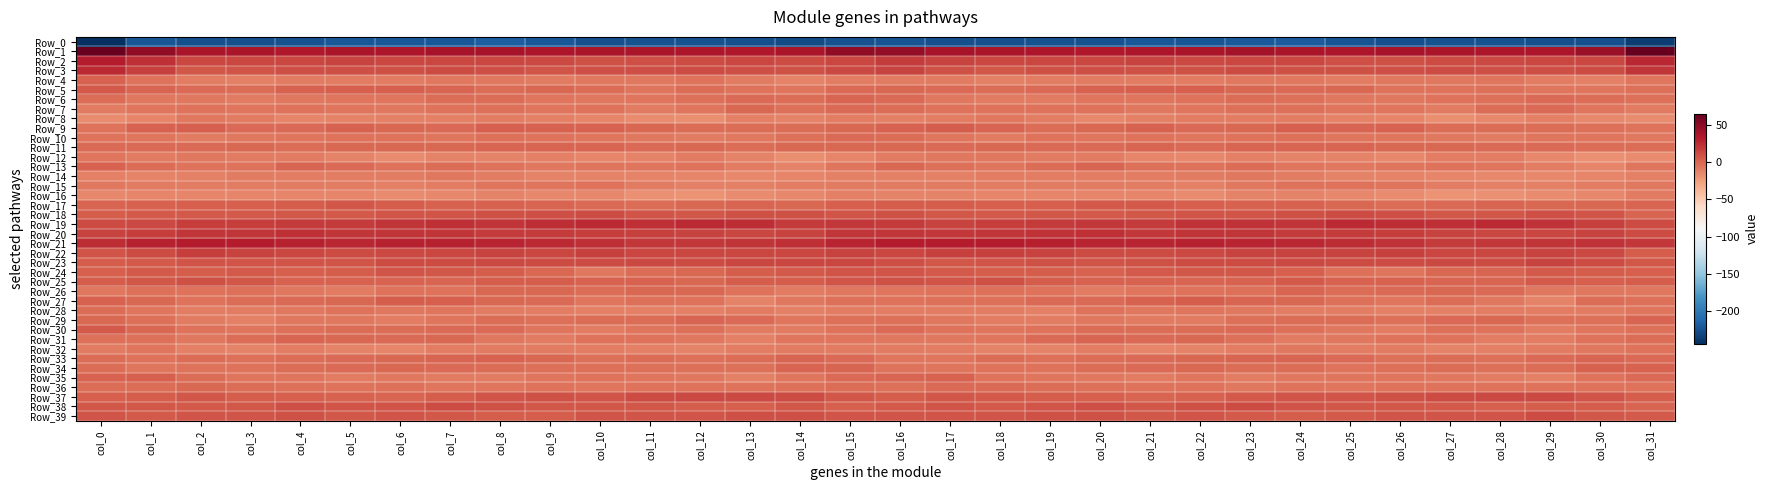

Reading right to left, extract all data points from this chart.

Row_0: col_31=-236.5	col_30=-225.2	col_29=-225.7	col_28=-224.5	col_27=-223.5	col_26=-225.1	col_25=-222.8	col_24=-217.4	col_23=-218.8	col_22=-221.5	col_21=-220.2	col_20=-223.5	col_19=-224.4	col_18=-225.4	col_17=-225.3	col_16=-222.7	col_15=-224.6	col_14=-227.4	col_13=-225.1	col_12=-224.5	col_11=-223.6	col_10=-225.1	col_9=-220.8	col_8=-216.5	col_7=-220.9	col_6=-221.0	col_5=-220.9	col_4=-224.1	col_3=-224.8	col_2=-225.5	col_1=-221.2	col_0=-244.0
Row_1: col_31=65.1	col_30=44.2	col_29=35.3	col_28=35.0	col_27=36.4	col_26=37.3	col_25=35.6	col_24=36.4	col_23=38.8	col_22=36.3	col_21=35.8	col_20=34.5	col_19=35.3	col_18=36.9	col_17=37.4	col_16=46.6	col_15=47.2	col_14=37.1	col_13=34.7	col_12=35.3	col_11=37.0	col_10=37.1	col_9=35.1	col_8=37.7	col_7=38.5	col_6=35.0	col_5=36.4	col_4=33.9	col_3=36.4	col_2=36.3	col_1=47.2	col_0=62.7
Row_2: col_31=27.1	col_30=14.0	col_29=13.6	col_28=12.0	col_27=10.8	col_26=9.4	col_25=10.4	col_24=13.7	col_23=13.3	col_22=13.1	col_21=15.1	col_20=14.0	col_19=13.7	col_18=13.4	col_17=15.1	col_16=18.6	col_15=13.9	col_14=10.7	col_13=13.6	col_12=11.4	col_11=10.3	col_10=9.3	col_9=12.0	col_8=13.8	col_7=13.2	col_6=13.3	col_5=15.5	col_4=13.6	col_3=13.6	col_2=13.4	col_1=23.4	col_0=31.7
Row_3: col_31=21.0	col_30=11.3	col_29=9.7	col_28=10.7	col_27=10.9	col_26=10.5	col_25=8.4	col_24=9.3	col_23=11.6	col_22=9.0	col_21=9.3	col_20=10.4	col_19=8.6	col_18=6.0	col_17=9.4	col_16=15.4	col_15=12.4	col_14=8.7	col_13=9.6	col_12=11.6	col_11=10.4	col_10=9.8	col_9=8.3	col_8=10.6	col_7=10.8	col_6=8.3	col_5=9.9	col_4=10.4	col_3=7.3	col_2=6.4	col_1=16.7	col_0=25.9
Row_4: col_31=-7.2	col_30=-12.1	col_29=-10.2	col_28=-7.0	col_27=-7.5	col_26=-7.8	col_25=-10.1	col_24=-8.5	col_23=-7.5	col_22=-8.8	col_21=-9.7	col_20=-9.0	col_19=-10.9	col_18=-11.4	col_17=-9.6	col_16=-9.5	col_15=-10.5	col_14=-12.7	col_13=-9.4	col_12=-5.8	col_11=-8.3	col_10=-8.4	col_9=-9.7	col_8=-8.0	col_7=-7.8	col_6=-9.7	col_5=-9.4	col_4=-9.1	col_3=-11.7	col_2=-10.8	col_1=-5.2	col_0=1.8
Row_5: col_31=-4.8	col_30=-6.7	col_29=-6.2	col_28=-3.9	col_27=-5.2	col_26=-5.4	col_25=-0.9	col_24=-2.5	col_23=-1.3	col_22=2.4	col_21=2.5	col_20=1.8	col_19=-1.7	col_18=-2.9	col_17=-2.3	col_16=-0.3	col_15=-1.8	col_14=-6.7	col_13=-5.7	col_12=-3.3	col_11=-6.6	col_10=-3.0	col_9=-0.8	col_8=-3.3	col_7=0.3	col_6=2.7	col_5=2.4	col_4=1.2	col_3=-3.1	col_2=-2.3	col_1=-0.1	col_0=5.0
Row_6: col_31=-4.7	col_30=-3.6	col_29=-2.0	col_28=-3.8	col_27=-6.1	col_26=-8.1	col_25=-7.7	col_24=-4.1	col_23=-2.7	col_22=-5.3	col_21=-6.9	col_20=-7.3	col_19=-9.2	col_18=-8.7	col_17=-8.5	col_16=-1.5	col_15=0.5	col_14=-2.6	col_13=-2.1	col_12=-4.8	col_11=-6.9	col_10=-8.1	col_9=-6.5	col_8=-3.3	col_7=-3.4	col_6=-6.4	col_5=-6.7	col_4=-7.6	col_3=-9.7	col_2=-8.5	col_1=-7.5	col_0=-3.3
Row_7: col_31=-8.8	col_30=-6.9	col_29=-1.8	col_28=-3.3	col_27=-9.4	col_26=-6.9	col_25=-6.4	col_24=-4.9	col_23=-4.8	col_22=-7.0	col_21=-7.5	col_20=-5.7	col_19=-6.1	col_18=-5.6	col_17=-5.8	col_16=-3.0	col_15=-2.4	col_14=-4.9	col_13=-0.9	col_12=-6.3	col_11=-9.0	col_10=-6.1	col_9=-6.2	col_8=-4.7	col_7=-5.3	col_6=-7.9	col_5=-6.4	col_4=-5.7	col_3=-6.3	col_2=-5.5	col_1=-7.0	col_0=-8.7
Row_8: col_31=-16.3	col_30=-15.0	col_29=-11.6	col_28=-14.6	col_27=-18.1	col_26=-13.9	col_25=-13.4	col_24=-9.9	col_23=-10.9	col_22=-10.9	col_21=-12.1	col_20=-14.7	col_19=-10.9	col_18=-7.5	col_17=-10.1	col_16=-11.2	col_15=-10.8	col_14=-12.7	col_13=-11.9	col_12=-17.1	col_11=-16.9	col_10=-13.5	col_9=-12.0	col_8=-10.0	col_7=-11.0	col_6=-11.1	col_5=-13.3	col_4=-14.2	col_3=-8.9	col_2=-7.7	col_1=-13.4	col_0=-17.0
Row_9: col_31=-5.1	col_30=-4.3	col_29=-3.3	col_28=-3.4	col_27=-2.8	col_26=1.5	col_25=0.0	col_24=3.4	col_23=-0.4	col_22=-1.5	col_21=1.7	col_20=-1.0	col_19=-2.8	col_18=0.7	col_17=4.2	col_16=1.5	col_15=-0.2	col_14=-2.6	col_13=-3.6	col_12=-3.6	col_11=-1.2	col_10=1.1	col_9=1.3	col_8=2.6	col_7=-1.7	col_6=-0.2	col_5=1.3	col_4=-2.2	col_3=-2.5	col_2=3.1	col_1=1.1	col_0=-5.1
Row_10: col_31=-8.1	col_30=-6.4	col_29=-7.1	col_28=-9.2	col_27=-8.6	col_26=-7.3	col_25=-6.7	col_24=-3.8	col_23=-6.1	col_22=-6.2	col_21=-5.5	col_20=-6.7	col_19=-5.9	col_18=-9.8	col_17=-6.9	col_16=-2.6	col_15=-2.5	col_14=-4.9	col_13=-8.4	col_12=-9.0	col_11=-8.1	col_10=-7.3	col_9=-5.2	col_8=-4.4	col_7=-6.7	col_6=-5.6	col_5=-5.9	col_4=-6.6	col_3=-7.4	col_2=-9.5	col_1=-7.2	col_0=-5.9
Row_11: col_31=-3.6	col_30=-2.6	col_29=-2.4	col_28=-1.9	col_27=-1.2	col_26=-1.2	col_25=0.4	col_24=-0.1	col_23=0.3	col_22=-1.4	col_21=-0.1	col_20=-1.7	col_19=-1.4	col_18=-1.2	col_17=-1.9	col_16=-1.3	col_15=-0.8	col_14=-1.2	col_13=-2.8	col_12=-1.0	col_11=-1.8	col_10=-0.1	col_9=0.3	col_8=0.1	col_7=-0.6	col_6=-0.8	col_5=-0.5	col_4=-2.6	col_3=-0.7	col_2=-2.1	col_1=-2.5	col_0=-2.0
Row_12: col_31=-16.2	col_30=-18.9	col_29=-14.8	col_28=-10.3	col_27=-10.8	col_26=-14.8	col_25=-12.3	col_24=-12.5	col_23=-11.5	col_22=-15.7	col_21=-14.1	col_20=-9.6	col_19=-9.4	col_18=-8.0	col_17=-8.5	col_16=-9.3	col_15=-14.3	col_14=-17.1	col_13=-13.1	col_12=-9.0	col_11=-13.0	col_10=-13.7	col_9=-12.1	col_8=-12.2	col_7=-12.6	col_6=-16.1	col_5=-12.4	col_4=-9.3	col_3=-9.1	col_2=-8.1	col_1=-9.5	col_0=-6.6
Row_13: col_31=-6.9	col_30=-13.8	col_29=-9.8	col_28=-7.2	col_27=-6.0	col_26=-6.8	col_25=-7.5	col_24=-7.1	col_23=-2.9	col_22=-5.0	col_21=-4.1	col_20=0.7	col_19=-3.5	col_18=-6.6	col_17=-4.4	col_16=-0.7	col_15=-7.1	col_14=-12.6	col_13=-9.0	col_12=-5.6	col_11=-6.7	col_10=-6.9	col_9=-7.6	col_8=-5.7	col_7=-2.9	col_6=-5.7	col_5=-2.1	col_4=0.1	col_3=-5.8	col_2=-6.1	col_1=-3.7	col_0=1.7
Row_14: col_31=-11.4	col_30=-13.8	col_29=-15.5	col_28=-15.0	col_27=-13.5	col_26=-12.4	col_25=-13.0	col_24=-10.9	col_23=-8.4	col_22=-9.5	col_21=-10.5	col_20=-10.5	col_19=-9.9	col_18=-10.5	col_17=-11.6	col_16=-11.8	col_15=-12.0	col_14=-14.4	col_13=-15.8	col_12=-13.9	col_11=-13.1	col_10=-12.7	col_9=-12.3	col_8=-10.1	col_7=-8.3	col_6=-10.2	col_5=-10.4	col_4=-11.0	col_3=-9.5	col_2=-11.6	col_1=-12.2	col_0=-11.7
Row_15: col_31=-8.0	col_30=-9.9	col_29=-12.0	col_28=-11.2	col_27=-10.5	col_26=-6.5	col_25=-6.1	col_24=-6.2	col_23=-8.5	col_22=-11.7	col_21=-10.5	col_20=-9.7	col_19=-9.8	col_18=-10.5	col_17=-8.8	col_16=-8.9	col_15=-8.6	col_14=-10.9	col_13=-11.5	col_12=-11.6	col_11=-8.8	col_10=-6.0	col_9=-6.3	col_8=-6.4	col_7=-10.2	col_6=-11.4	col_5=-10.4	col_4=-9.6	col_3=-10.4	col_2=-10.0	col_1=-9.0	col_0=-8.1
Row_16: col_31=-9.1	col_30=-14.9	col_29=-16.9	col_28=-18.4	col_27=-19.6	col_26=-16.6	col_25=-15.4	col_24=-13.2	col_23=-13.2	col_22=-16.9	col_21=-14.1	col_20=-14.1	col_19=-14.0	col_18=-13.9	col_17=-12.9	col_16=-12.6	col_15=-11.9	col_14=-15.8	col_13=-16.9	col_12=-19.7	col_11=-18.9	col_10=-15.8	col_9=-14.8	col_8=-12.3	col_7=-14.8	col_6=-16.4	col_5=-13.6	col_4=-14.2	col_3=-14.1	col_2=-13.9	col_1=-13.7	col_0=-15.3
Row_17: col_31=0.7	col_30=-1.2	col_29=-0.2	col_28=0.0	col_27=-2.1	col_26=-2.7	col_25=-0.9	col_24=1.7	col_23=1.2	col_22=3.2	col_21=5.8	col_20=5.3	col_19=3.2	col_18=3.3	col_17=3.6	col_16=4.2	col_15=3.3	col_14=-1.0	col_13=0.6	col_12=-0.9	col_11=-3.0	col_10=-2.1	col_9=0.3	col_8=2.2	col_7=1.2	col_6=4.6	col_5=6.1	col_4=4.2	col_3=3.0	col_2=3.0	col_1=2.3	col_0=0.9
Row_18: col_31=-0.1	col_30=7.2	col_29=10.1	col_28=6.9	col_27=6.5	col_26=9.6	col_25=11.3	col_24=9.2	col_23=8.1	col_22=8.3	col_21=6.0	col_20=5.4	col_19=6.3	col_18=4.8	col_17=6.8	col_16=9.3	col_15=8.2	col_14=9.5	col_13=9.3	col_12=6.0	col_11=7.2	col_10=11.3	col_9=10.6	col_8=8.8	col_7=8.1	col_6=7.8	col_5=5.1	col_4=6.1	col_3=5.5	col_2=5.1	col_1=5.8	col_0=3.5
Row_19: col_31=11.9	col_30=16.1	col_29=22.3	col_28=25.9	col_27=23.8	col_26=24.6	col_25=25.4	col_24=21.4	col_23=21.9	col_22=22.3	col_21=18.9	col_20=19.3	col_19=18.1	col_18=17.2	col_17=15.5	col_16=18.4	col_15=20.1	col_14=18.5	col_13=24.5	col_12=25.6	col_11=23.1	col_10=25.7	col_9=24.4	col_8=20.5	col_7=23.1	col_6=20.6	col_5=19.0	col_4=18.9	col_3=17.4	col_2=17.1	col_1=12.3	col_0=10.8
Row_20: col_31=11.9	col_30=14.9	col_29=14.2	col_28=14.3	col_27=15.6	col_26=17.5	col_25=19.0	col_24=18.6	col_23=20.4	col_22=20.8	col_21=20.1	col_20=23.3	col_19=21.9	col_18=20.7	col_17=20.1	col_16=21.5	col_15=20.6	col_14=15.5	col_13=14.0	col_12=15.1	col_11=16.1	col_10=17.9	col_9=19.0	col_8=19.1	col_7=20.7	col_6=20.7	col_5=20.9	col_4=23.6	col_3=20.9	col_2=21.0	col_1=16.9	col_0=15.4
Row_21: col_31=19.3	col_30=22.5	col_29=21.4	col_28=20.4	col_27=18.9	col_26=22.5	col_25=24.8	col_24=26.9	col_23=28.7	col_22=29.7	col_21=27.7	col_20=28.3	col_19=30.7	col_18=32.3	col_17=32.4	col_16=31.6	col_15=28.1	col_14=22.9	col_13=21.0	col_12=20.0	col_11=19.5	col_10=23.9	col_9=25.3	col_8=27.7	col_7=29.5	col_6=29.1	col_5=27.6	col_4=29.2	col_3=31.4	col_2=32.2	col_1=29.7	col_0=24.6
Row_22: col_31=4.6	col_30=12.2	col_29=14.5	col_28=13.2	col_27=13.7	col_26=15.8	col_25=14.7	col_24=15.1	col_23=15.0	col_22=12.6	col_21=11.7	col_20=11.9	col_19=14.8	col_18=16.2	col_17=15.6	col_16=14.2	col_15=15.1	col_14=14.3	col_13=13.9	col_12=13.4	col_11=14.0	col_10=16.5	col_9=14.0	col_8=15.5	col_7=13.9	col_6=12.4	col_5=11.1	col_4=13.2	col_3=14.8	col_2=16.9	col_1=11.9	col_0=7.8
Row_23: col_31=7.0	col_30=11.5	col_29=14.4	col_28=11.6	col_27=12.7	col_26=11.7	col_25=10.9	col_24=12.3	col_23=11.9	col_22=10.8	col_21=9.4	col_20=7.5	col_19=8.7	col_18=7.4	col_17=6.8	col_16=9.8	col_15=13.8	col_14=13.3	col_13=13.7	col_12=11.4	col_11=12.8	col_10=11.1	col_9=11.6	col_8=12.2	col_7=11.5	col_6=11.0	col_5=8.0	col_4=8.0	col_3=8.2	col_2=7.2	col_1=5.4	col_0=3.9
Row_24: col_31=3.1	col_30=4.2	col_29=5.6	col_28=0.6	col_27=-1.3	col_26=-7.1	col_25=-4.5	col_24=2.8	col_23=6.5	col_22=6.9	col_21=5.5	col_20=2.0	col_19=4.6	col_18=4.6	col_17=5.8	col_16=7.5	col_15=7.9	col_14=4.9	col_13=4.4	col_12=-0.7	col_11=-2.9	col_10=-7.8	col_9=-1.2	col_8=4.5	col_7=7.0	col_6=7.2	col_5=3.7	col_4=2.7	col_3=4.8	col_2=4.6	col_1=5.6	col_0=2.6
Row_25: col_31=3.9	col_30=3.3	col_29=4.8	col_28=0.7	col_27=0.7	col_26=1.2	col_25=2.1	col_24=5.0	col_23=2.0	col_22=0.8	col_21=2.1	col_20=1.4	col_19=4.5	col_18=8.7	col_17=7.5	col_16=9.3	col_15=7.4	col_14=3.9	col_13=3.9	col_12=-0.4	col_11=1.4	col_10=1.1	col_9=3.6	col_8=4.7	col_7=0.8	col_6=1.4	col_5=2.1	col_4=1.9	col_3=6.4	col_2=8.8	col_1=7.0	col_0=4.2
Row_26: col_31=-8.1	col_30=-8.1	col_29=-7.6	col_28=-1.5	col_27=-0.8	col_26=-2.1	col_25=-2.8	col_24=0.2	col_23=-4.3	col_22=-5.2	col_21=-7.3	col_20=-9.3	col_19=-5.1	col_18=-4.8	col_17=-5.5	col_16=-6.3	col_15=-7.7	col_14=-9.0	col_13=-5.1	col_12=-0.9	col_11=-0.9	col_10=-3.2	col_9=-1.0	col_8=-1.1	col_7=-5.3	col_6=-5.3	col_5=-8.7	col_4=-7.7	col_3=-4.6	col_2=-5.0	col_1=-4.6	col_0=-7.9
Row_27: col_31=-3.9	col_30=-3.3	col_29=-12.4	col_28=-8.5	col_27=-3.6	col_26=-6.7	col_25=-4.0	col_24=-0.4	col_23=1.1	col_22=4.7	col_21=1.4	col_20=-2.4	col_19=-2.4	col_18=-4.6	col_17=-4.6	col_16=-5.9	col_15=-4.1	col_14=-7.7	col_13=-12.6	col_12=-5.4	col_11=-4.3	col_10=-7.1	col_9=-1.6	col_8=-0.3	col_7=3.0	col_6=4.2	col_5=-0.6	col_4=-2.1	col_3=-2.8	col_2=-5.3	col_1=-1.2	col_0=1.3
Row_28: col_31=-7.3	col_30=-9.5	col_29=-10.0	col_28=-10.5	col_27=-11.7	col_26=-11.1	col_25=-10.6	col_24=-10.4	col_23=-7.5	col_22=-7.3	col_21=-7.4	col_20=-5.7	col_19=-11.0	col_18=-10.0	col_17=-10.1	col_16=-9.9	col_15=-10.5	col_14=-11.4	col_13=-9.6	col_12=-11.1	col_11=-11.2	col_10=-11.2	col_9=-10.5	col_8=-9.6	col_7=-6.2	col_6=-8.4	col_5=-6.0	col_4=-7.5	col_3=-10.9	col_2=-10.1	col_1=-7.0	col_0=-3.5
Row_29: col_31=1.0	col_30=-4.5	col_29=-4.0	col_28=-0.3	col_27=-1.6	col_26=-4.2	col_25=-3.6	col_24=-3.5	col_23=-4.7	col_22=-9.6	col_21=-9.3	col_20=-7.5	col_19=-10.2	col_18=-10.5	col_17=-7.9	col_16=-4.1	col_15=-4.7	col_14=-6.4	col_13=-2.3	col_12=0.2	col_11=-3.2	col_10=-3.6	col_9=-3.9	col_8=-3.5	col_7=-6.3	col_6=-10.3	col_5=-8.5	col_4=-7.5	col_3=-11.5	col_2=-9.3	col_1=-4.0	col_0=-0.7
Row_30: col_31=-3.9	col_30=-6.6	col_29=-10.0	col_28=-5.8	col_27=-4.1	col_26=-9.5	col_25=-8.6	col_24=-4.0	col_23=-1.4	col_22=-2.9	col_21=-2.8	col_20=-3.7	col_19=-5.9	col_18=-6.5	col_17=-5.2	col_16=-1.8	col_15=-5.6	col_14=-9.2	col_13=-9.3	col_12=-3.9	col_11=-6.2	col_10=-9.8	col_9=-6.9	col_8=-2.5	col_7=-1.9	col_6=-2.9	col_5=-3.1	col_4=-3.9	col_3=-6.9	col_2=-6.1	col_1=-0.4	col_0=5.7
Row_31: col_31=-3.3	col_30=-5.2	col_29=-9.9	col_28=-10.3	col_27=-5.7	col_26=-5.1	col_25=-7.9	col_24=-8.9	col_23=-3.9	col_22=-1.0	col_21=-2.1	col_20=0.4	col_19=-2.2	col_18=-6.6	col_17=-7.6	col_16=-7.4	col_15=-6.4	col_14=-7.2	col_13=-11.5	col_12=-8.3	col_11=-5.2	col_10=-5.5	col_9=-8.7	col_8=-8.0	col_7=-1.2	col_6=-2.4	col_5=-0.7	col_4=0.1	col_3=-3.7	col_2=-7.5	col_1=-4.6	col_0=-4.1
Row_32: col_31=-6.1	col_30=-7.9	col_29=-9.5	col_28=-11.0	col_27=-12.4	col_26=-9.6	col_25=-9.8	col_24=-8.6	col_23=-10.3	col_22=-12.7	col_21=-14.3	col_20=-10.5	col_19=-12.8	col_18=-13.1	col_17=-10.1	col_16=-9.4	col_15=-9.3	col_14=-8.9	col_13=-10.0	col_12=-12.3	col_11=-11.4	col_10=-9.9	col_9=-8.7	col_8=-9.2	col_7=-10.6	col_6=-14.5	col_5=-12.4	col_4=-10.9	col_3=-13.2	col_2=-12.2	col_1=-7.0	col_0=-8.7
Row_33: col_31=-1.7	col_30=1.0	col_29=-2.1	col_28=-4.4	col_27=-3.4	col_26=-4.1	col_25=-2.2	col_24=0.7	col_23=0.4	col_22=-0.2	col_21=-1.9	col_20=-3.3	col_19=-4.0	col_18=-3.1	col_17=-6.5	col_16=-6.8	col_15=-2.2	col_14=-0.0	col_13=-3.2	col_12=-4.5	col_11=-3.6	col_10=-4.2	col_9=-0.6	col_8=1.1	col_7=-0.1	col_6=-0.6	col_5=-2.5	col_4=-3.6	col_3=-3.8	col_2=-3.7	col_1=-5.3	col_0=-3.2
Row_34: col_31=1.8	col_30=1.4	col_29=-2.9	col_28=-4.8	col_27=-3.4	col_26=-4.2	col_25=-5.2	col_24=-3.7	col_23=-2.7	col_22=-1.0	col_21=-2.1	col_20=-2.7	col_19=-5.1	col_18=-5.7	col_17=-7.2	col_16=-5.2	col_15=0.6	col_14=0.2	col_13=-4.6	col_12=-4.0	col_11=-3.8	col_10=-4.6	col_9=-4.7	col_8=-3.1	col_7=-1.9	col_6=-1.3	col_5=-2.3	col_4=-3.4	col_3=-5.6	col_2=-6.1	col_1=-6.3	col_0=-3.5
Row_35: col_31=-2.0	col_30=-5.1	col_29=-11.2	col_28=-9.7	col_27=-7.5	col_26=-6.2	col_25=-6.5	col_24=-8.3	col_23=-10.2	col_22=-7.2	col_21=-9.0	col_20=-7.8	col_19=-6.3	col_18=-5.7	col_17=1.3	col_16=0.8	col_15=-1.4	col_14=-7.0	col_13=-12.0	col_12=-8.3	col_11=-7.2	col_10=-5.7	col_9=-7.0	col_8=-9.3	col_7=-9.1	col_6=-7.6	col_5=-9.2	col_4=-6.7	col_3=-6.8	col_2=-3.2	col_1=2.8	col_0=1.6
Row_36: col_31=-5.9	col_30=-5.5	col_29=-5.5	col_28=-6.0	col_27=-5.8	col_26=-6.0	col_25=-6.5	col_24=-5.9	col_23=-7.4	col_22=-5.4	col_21=-5.2	col_20=-3.9	col_19=-3.3	col_18=-2.3	col_17=-1.7	col_16=-4.7	col_15=-3.6	col_14=-4.5	col_13=-6.1	col_12=-5.9	col_11=-5.6	col_10=-6.3	col_9=-5.8	col_8=-6.7	col_7=-7.0	col_6=-4.9	col_5=-5.0	col_4=-3.8	col_3=-3.2	col_2=-1.1	col_1=-3.2	col_0=-3.4
Row_37: col_31=4.6	col_30=7.4	col_29=13.0	col_28=12.0	col_27=11.8	col_26=8.7	col_25=7.8	col_24=8.3	col_23=5.7	col_22=1.5	col_21=0.8	col_20=3.5	col_19=3.5	col_18=5.3	col_17=5.9	col_16=4.4	col_15=5.9	col_14=11.4	col_13=12.6	col_12=12.3	col_11=11.1	col_10=7.5	col_9=8.5	col_8=7.3	col_7=4.5	col_6=0.3	col_5=2.1	col_4=3.2	col_3=4.3	col_2=6.1	col_1=4.1	col_0=3.0
Row_38: col_31=0.4	col_30=3.7	col_29=4.5	col_28=3.1	col_27=5.4	col_26=6.5	col_25=6.4	col_24=8.0	col_23=10.8	col_22=8.8	col_21=6.6	col_20=10.4	col_19=8.1	col_18=5.7	col_17=7.2	col_16=5.1	col_15=3.3	col_14=6.1	col_13=3.2	col_12=4.1	col_11=6.0	col_10=6.3	col_9=7.0	col_8=8.8	col_7=11.2	col_6=7.1	col_5=8.0	col_4=9.9	col_3=7.0	col_2=5.7	col_1=6.5	col_0=6.5
Row_39: col_31=5.4	col_30=6.7	col_29=10.9	col_28=7.8	col_27=8.3	col_26=8.1	col_25=5.0	col_24=3.8	col_23=5.2	col_22=8.0	col_21=7.0	col_20=9.1	col_19=8.7	col_18=7.3	col_17=7.6	col_16=7.5	col_15=7.7	col_14=10.3	col_13=9.6	col_12=7.8	col_11=8.3	col_10=7.5	col_9=4.2	col_8=3.8	col_7=6.4	col_6=8.2	col_5=6.9	col_4=9.4	col_3=7.9	col_2=7.4	col_1=5.8	col_0=7.8